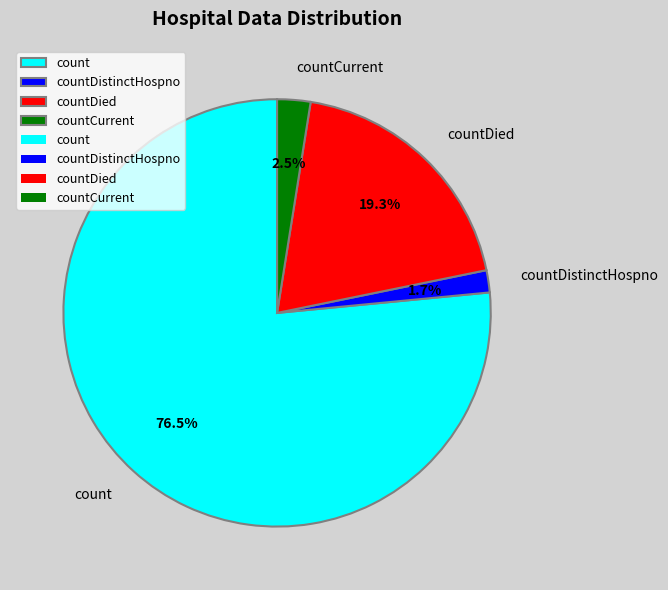

How much of the chart is everything except count?

23.5%